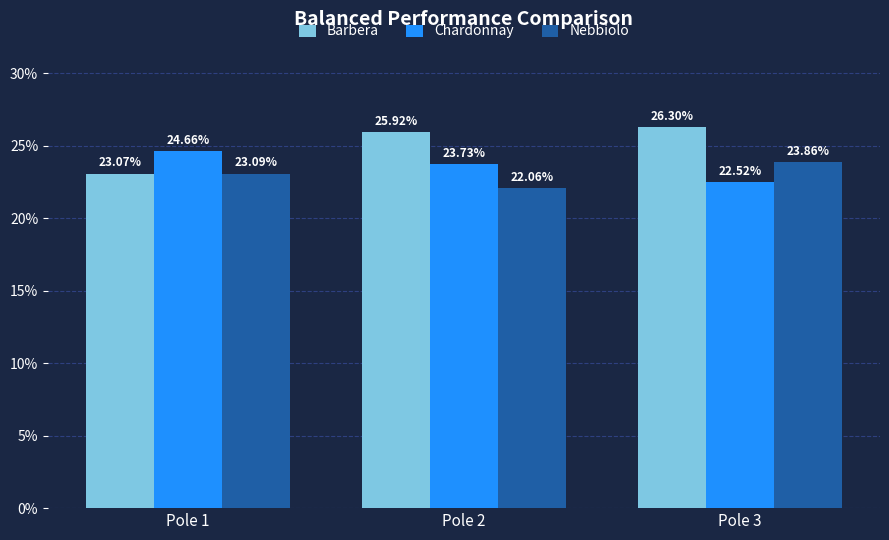

Where is Chardonnay nearest to the value 0?

Pole 3